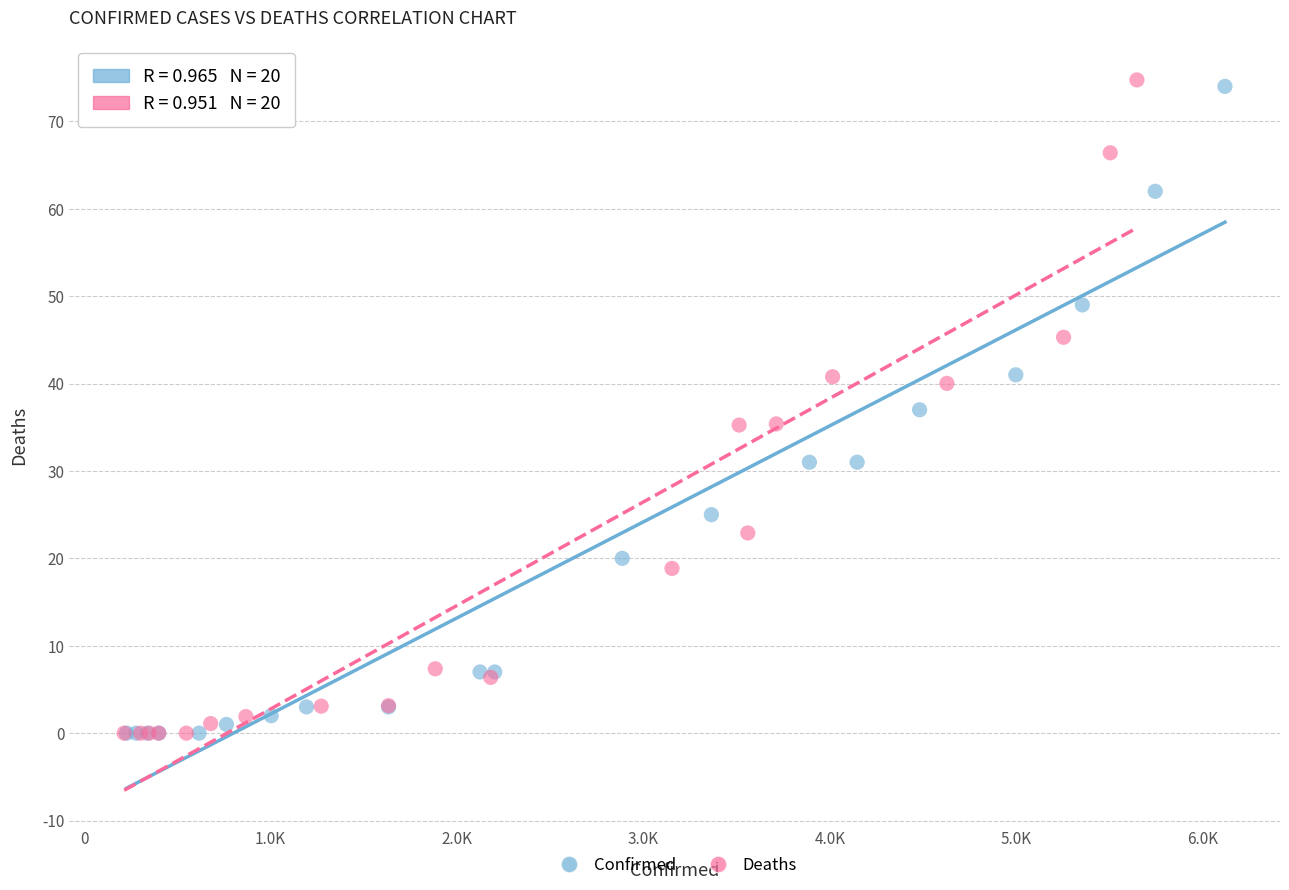

Which series has the largest Y range (max minus min)?

Deaths